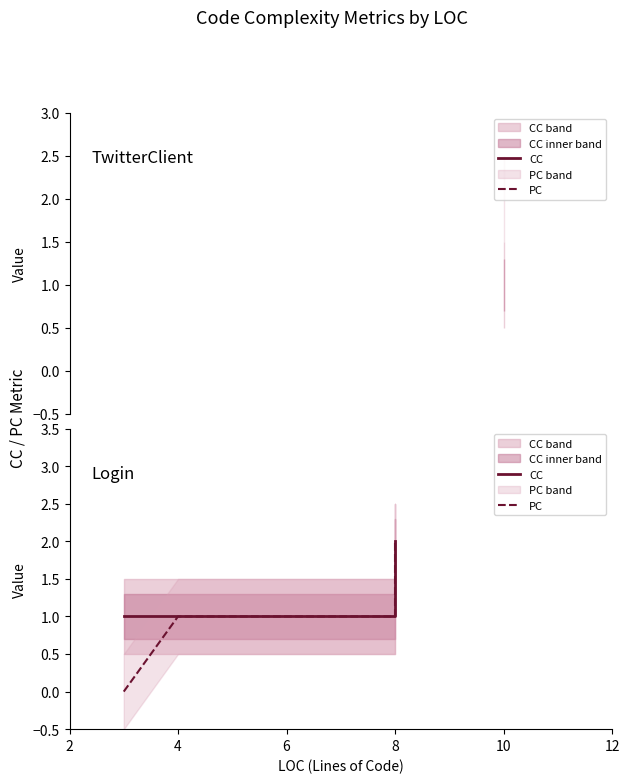

Which series has the largest total across all categories?

CC